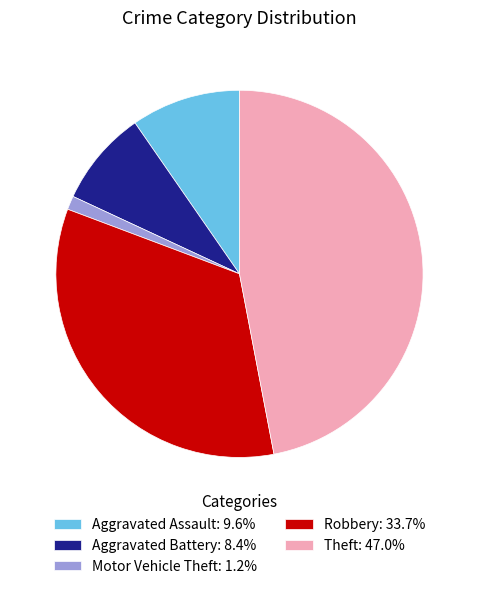

Count the number of slices in the pie.

5